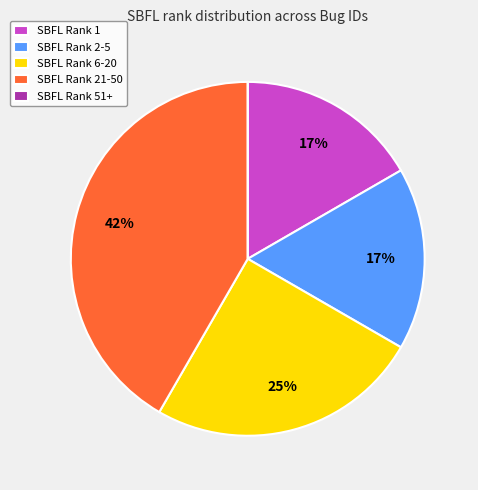

To the nearest percent, what is the average slice percentage?

20%